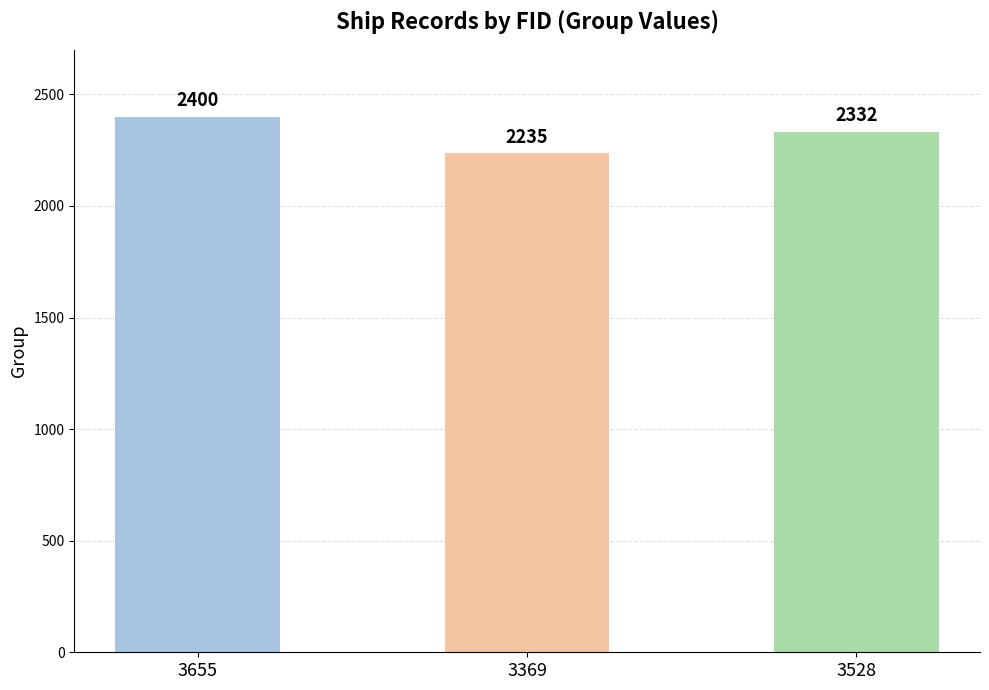

What is the average value?

2322